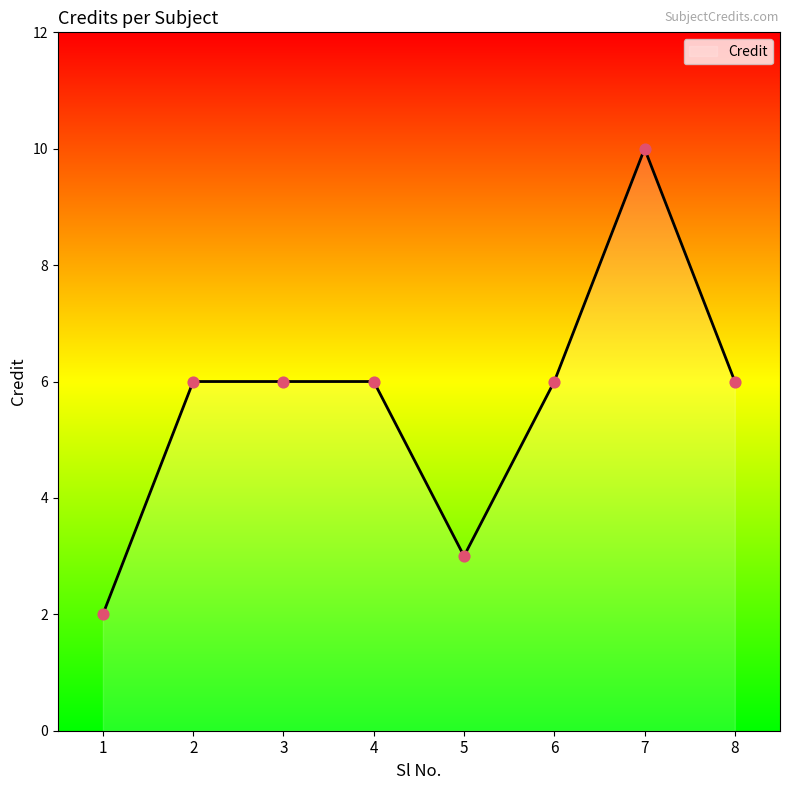

Between 2 and 1, which is larger?

2